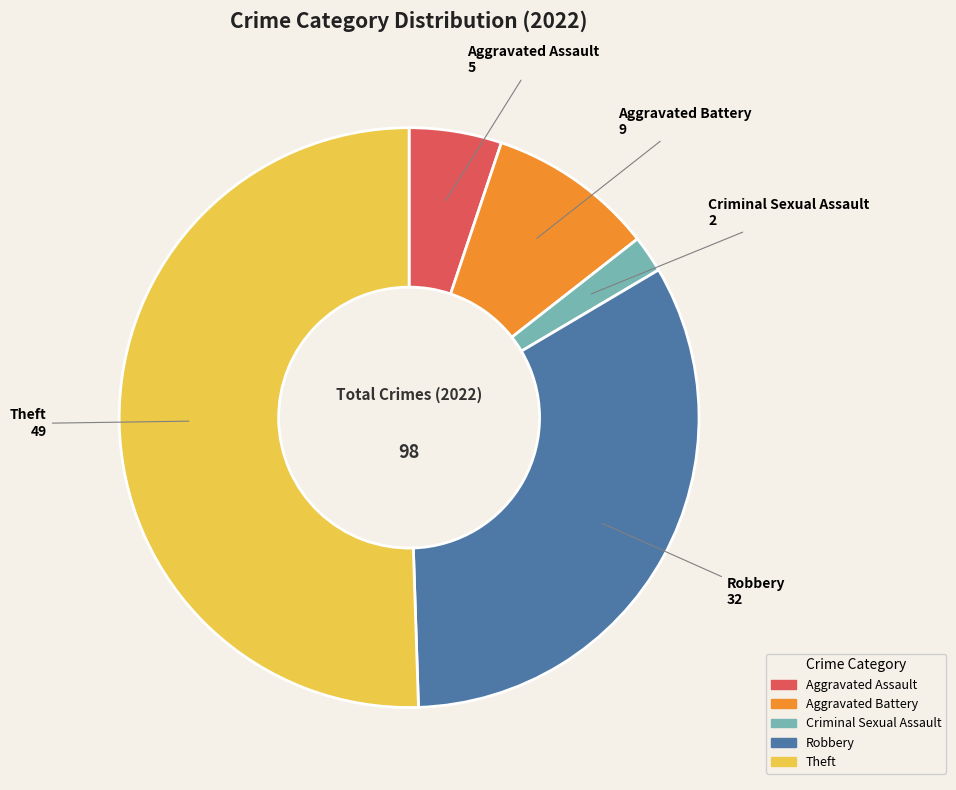

Which category has the biggest portion of the pie?

Theft